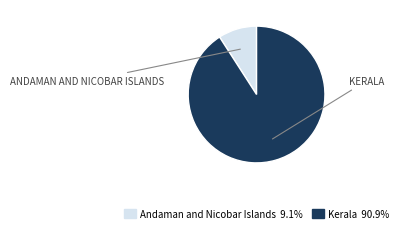

Approximately how many times larger is the value at Kerala compared to Andaman and Nicobar Islands?

10.0